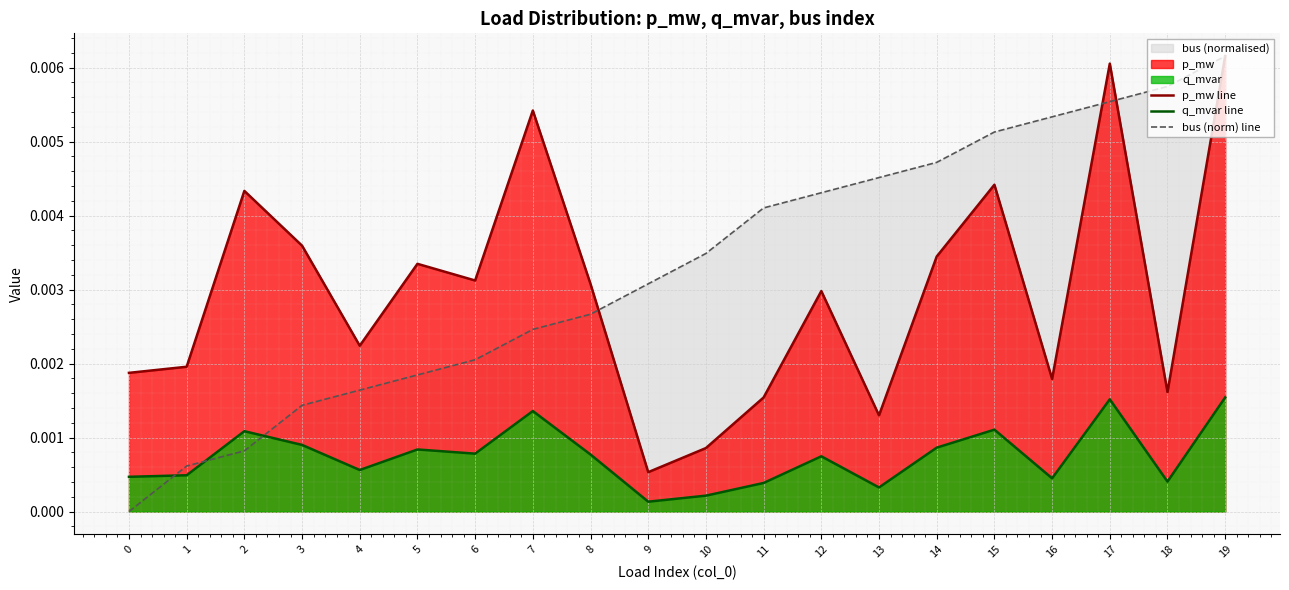

Is it true that bus (norm) line equals 0.0 at 13?

False